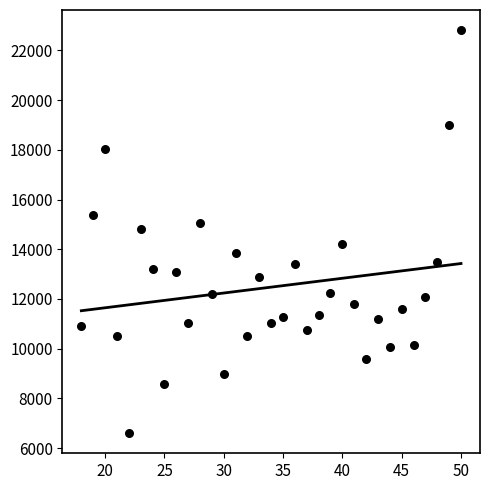

What is the range of X values (max minus min)?

32.0